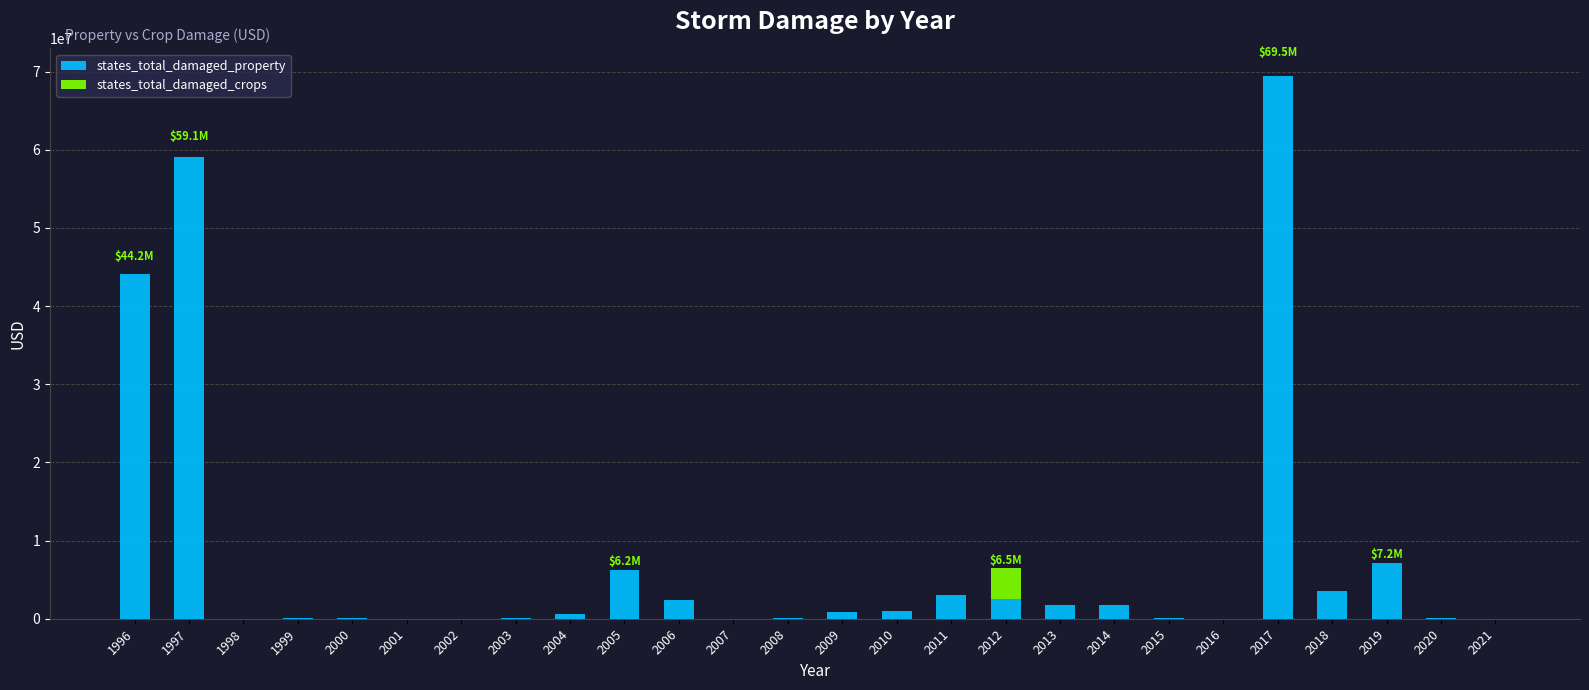

At which category is the sum across all series the highest?

2017